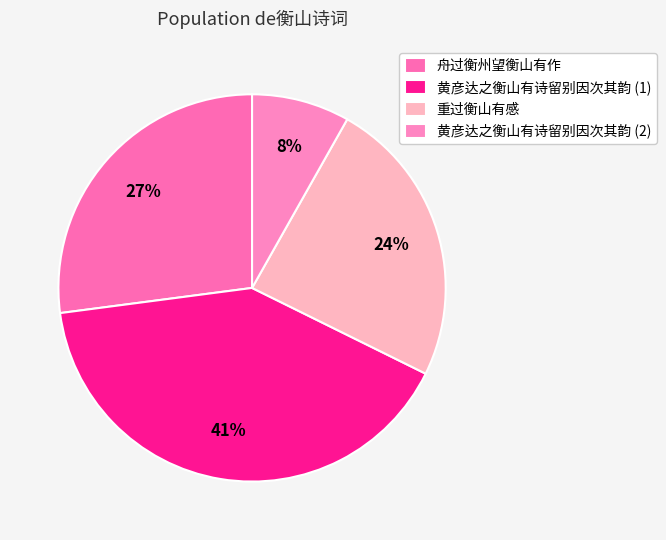

How many slices are in this pie chart?

4